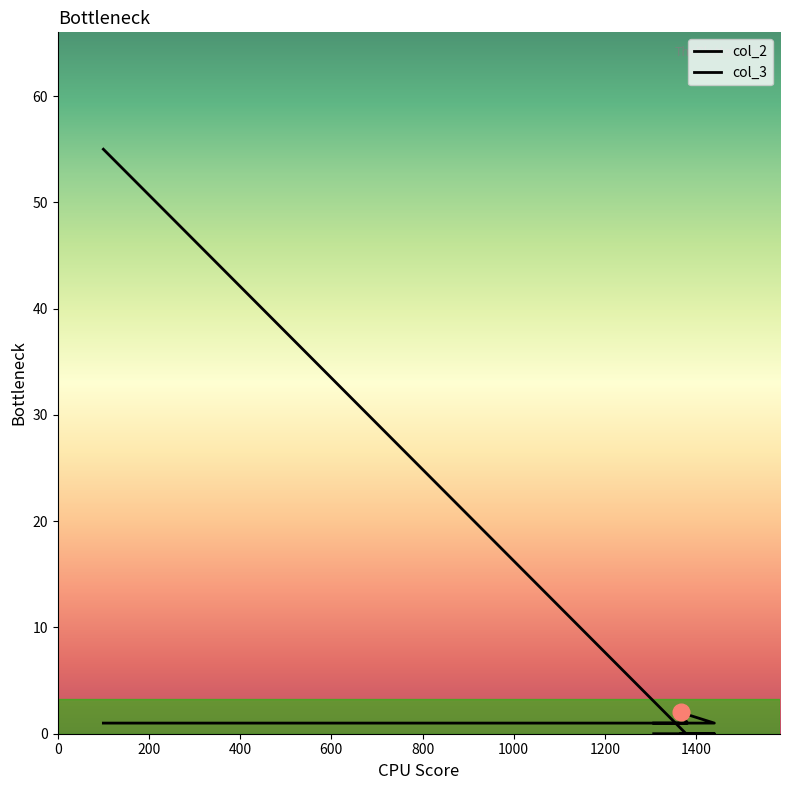

Which label corresponds to the smallest value in the chart?

1378